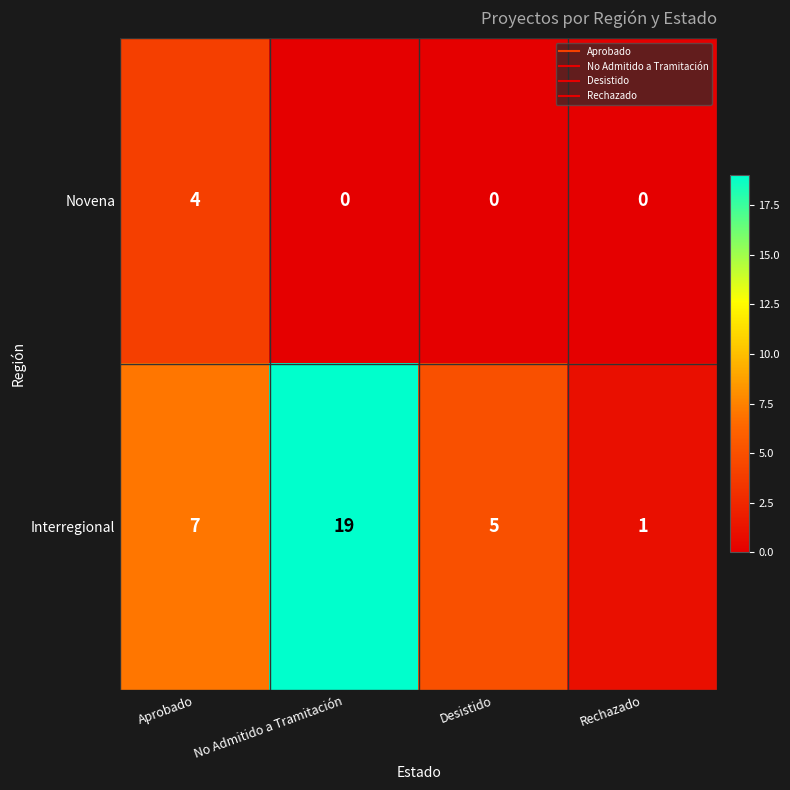

Is it true that Interregional equals 5 at Desistido?

True